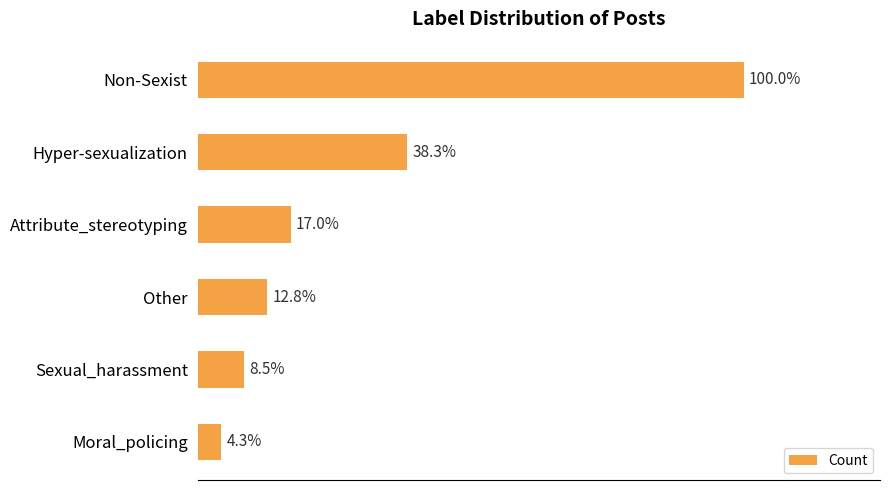

Are the bars horizontal?

Yes